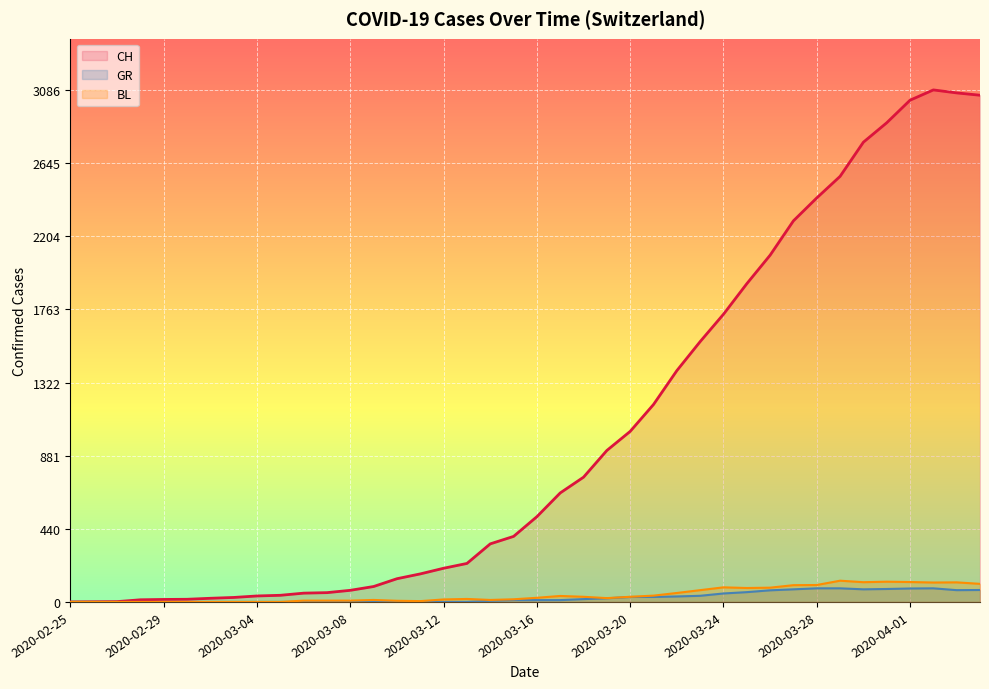

True or false: CH (line) and BL (line) cross at least once.

False